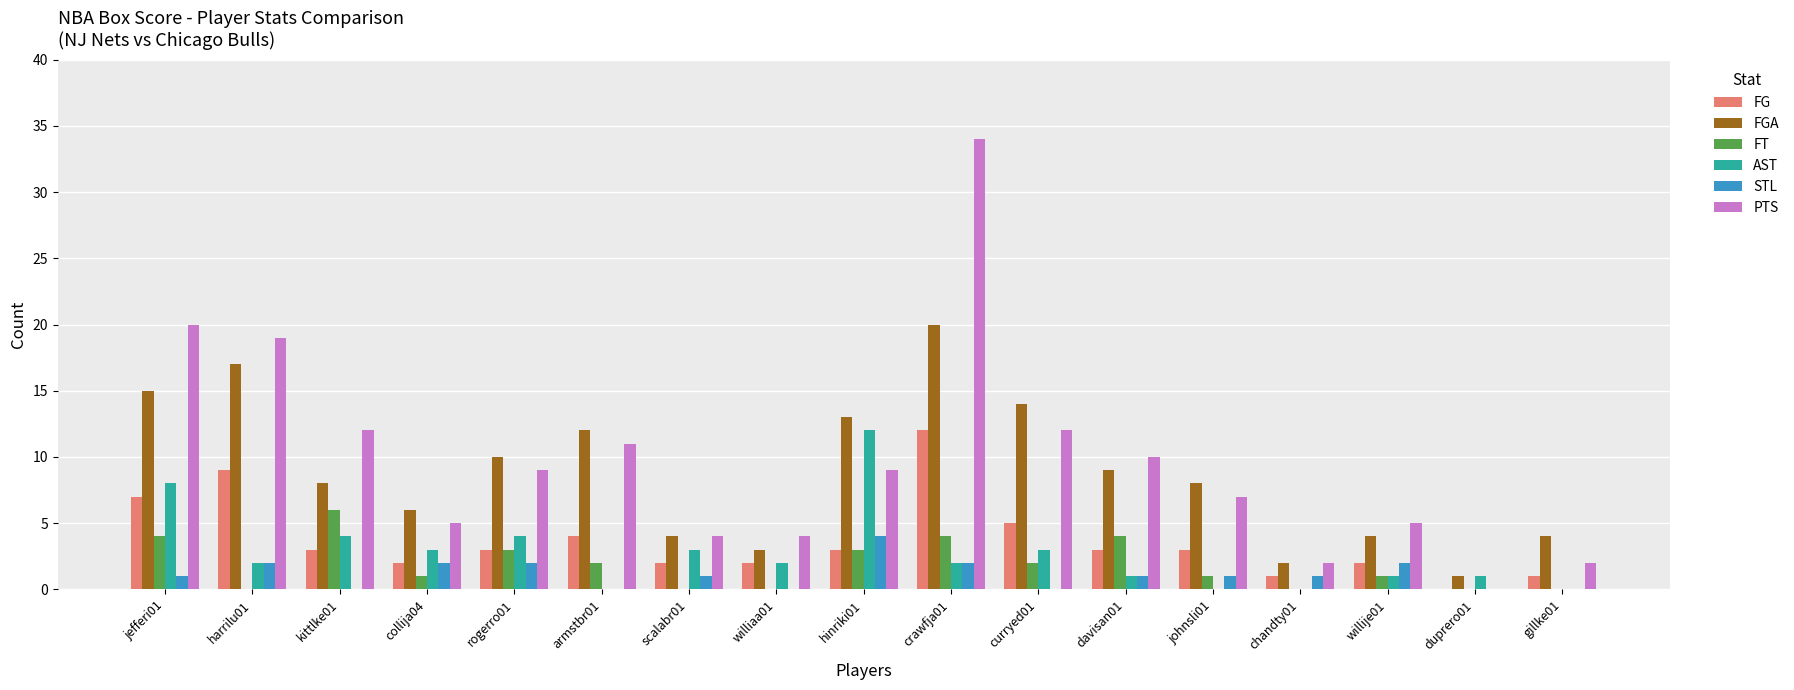

What is the sum of all PTS values?

165